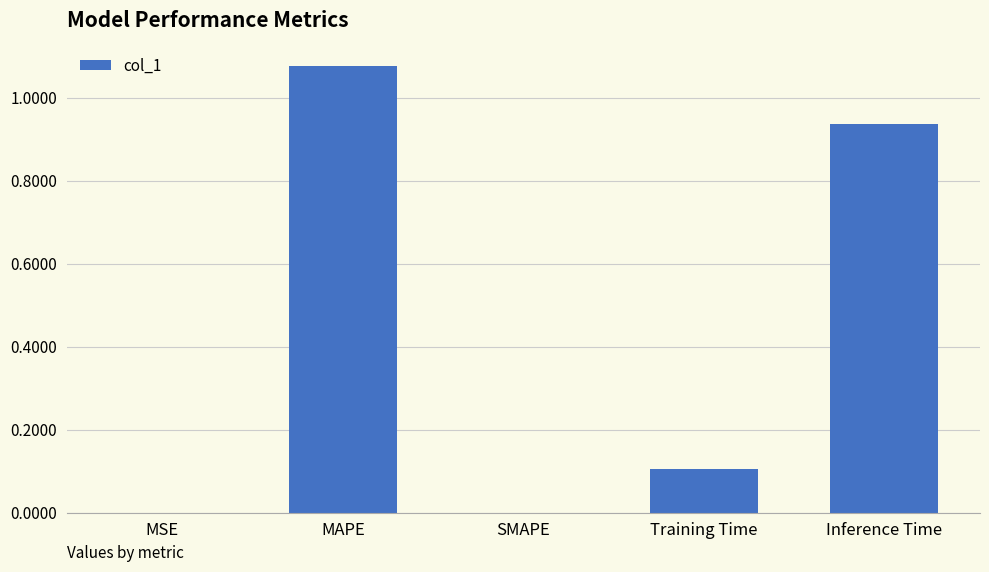

Which category has the highest value across all series?

MAPE